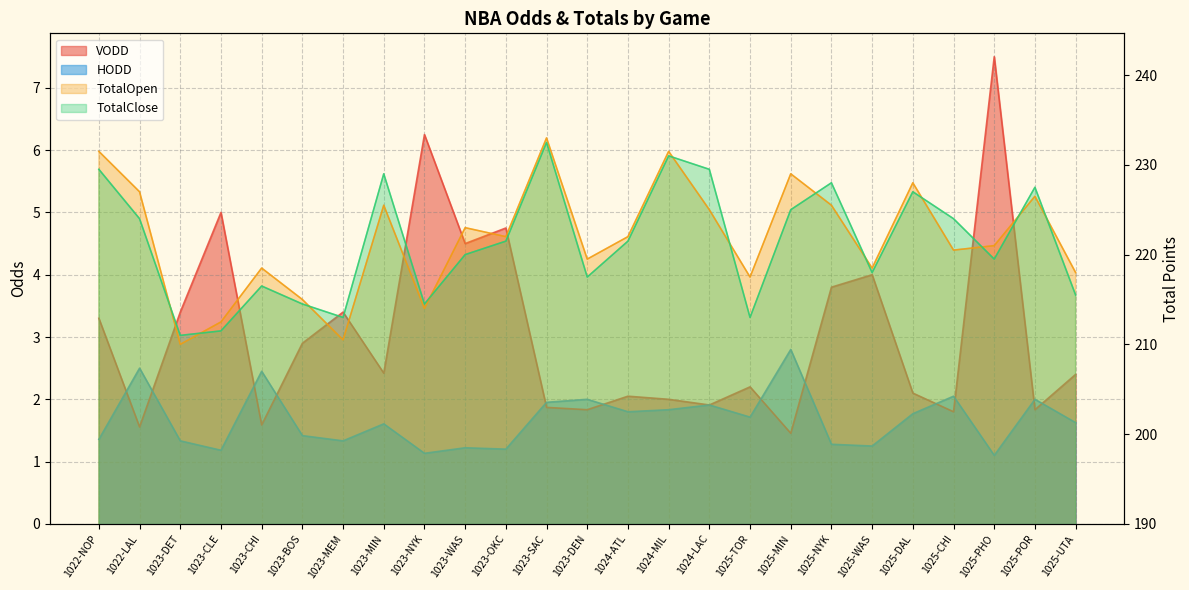

After their last crossing, which series has the higher values: HODD or VODD?

VODD